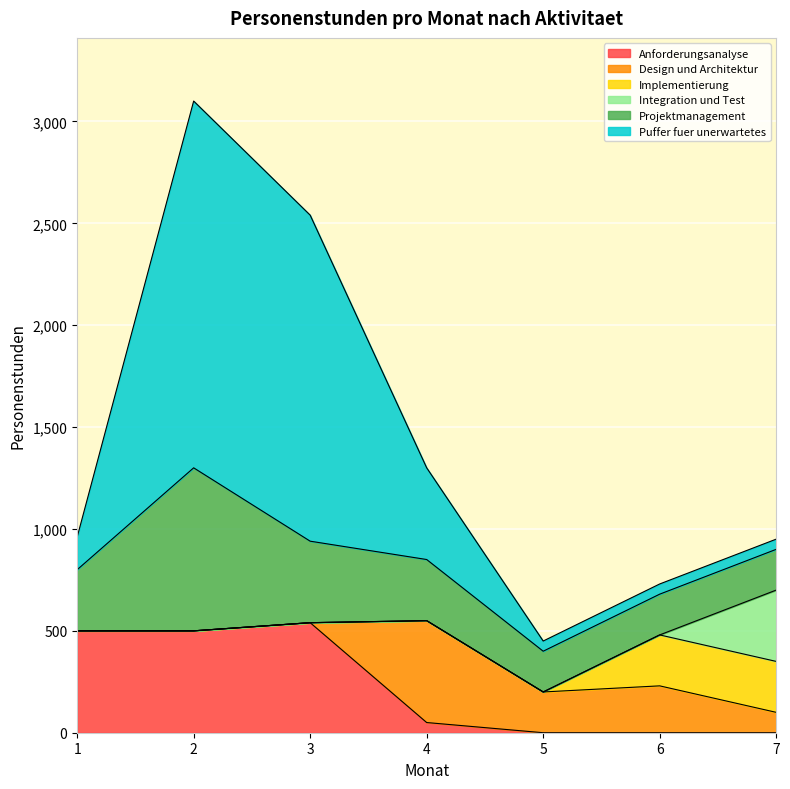

List the series in order of their peak value, lowest first.

Implementierung, Integration und Test, Design und Architektur, Anforderungsanalyse, Projektmanagement, Puffer fuer unerwartetes